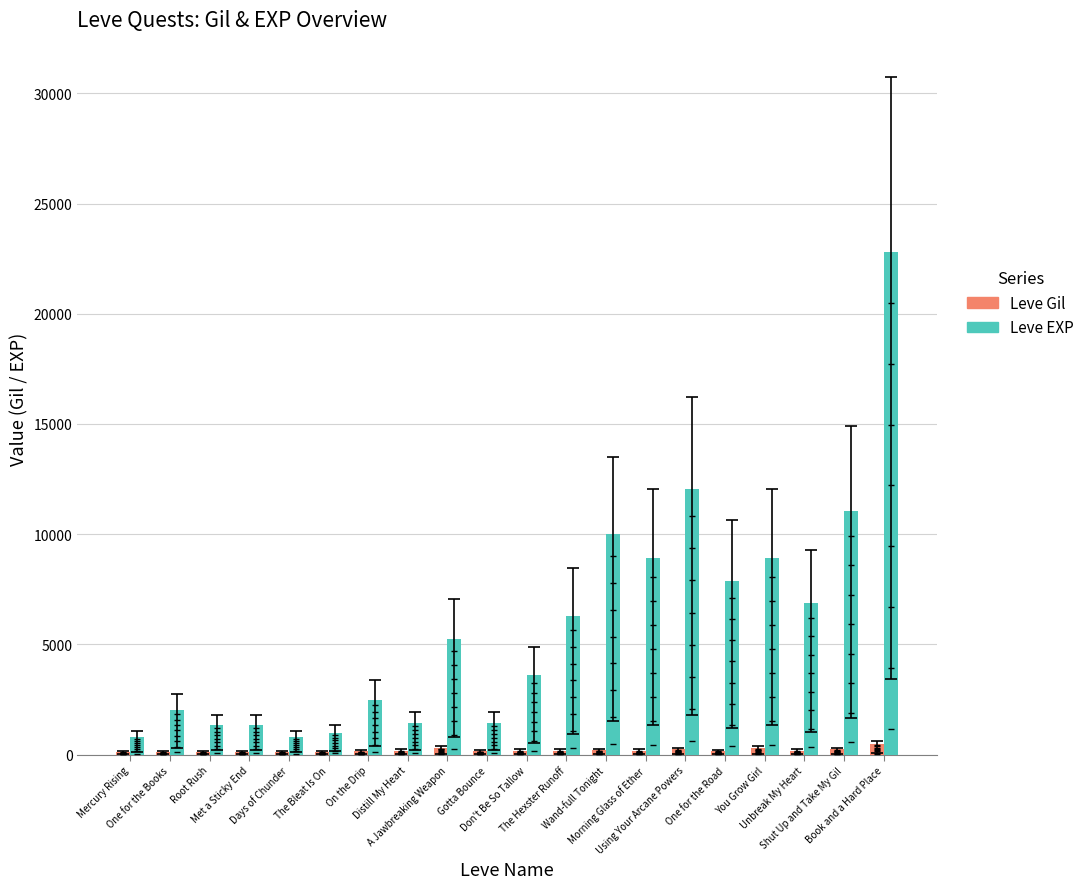

What is the total value across all series at Don't Be So Tallow?

3770